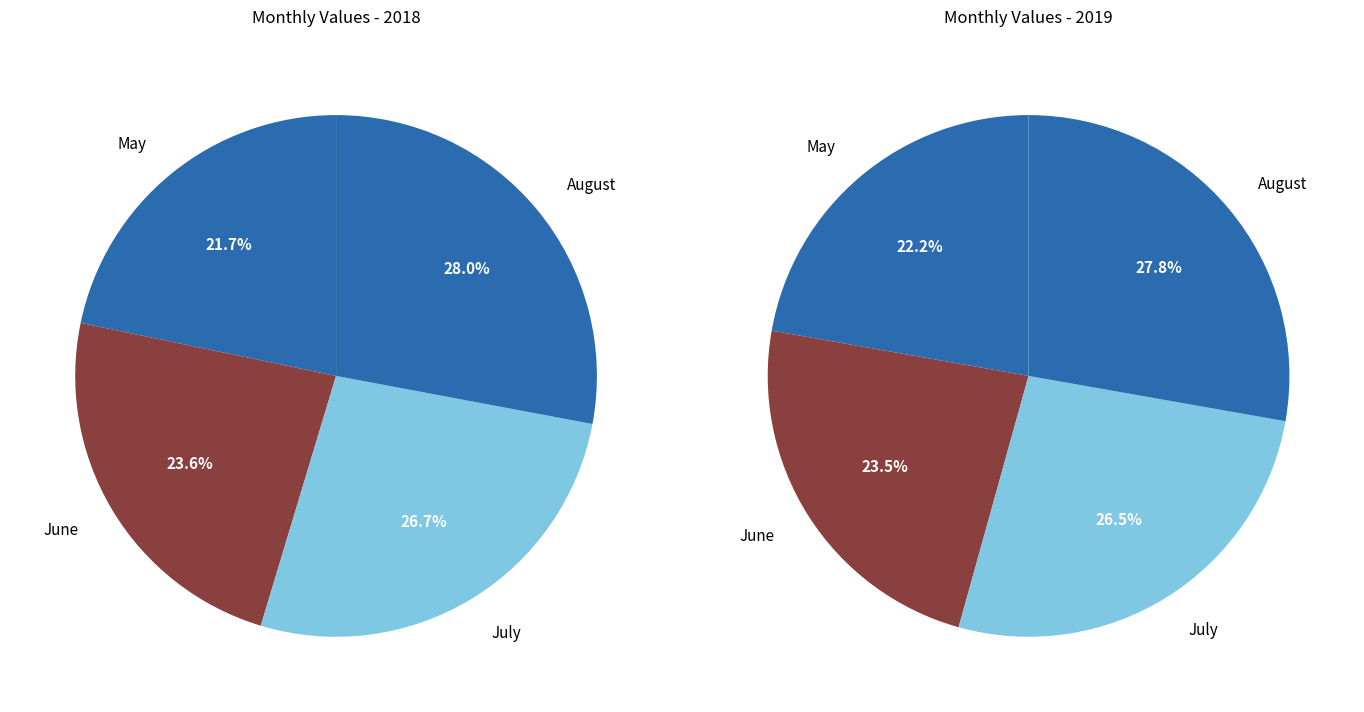

What is the largest slice in the pie chart?

August